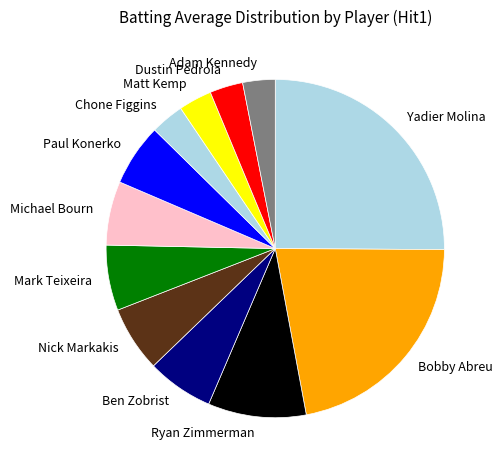

What is the largest slice in the pie chart?

Yadier Molina